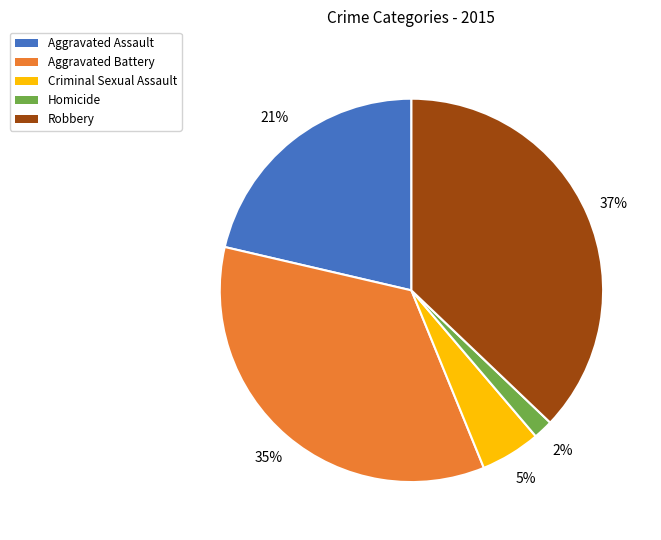

Which category has the biggest portion of the pie?

Robbery